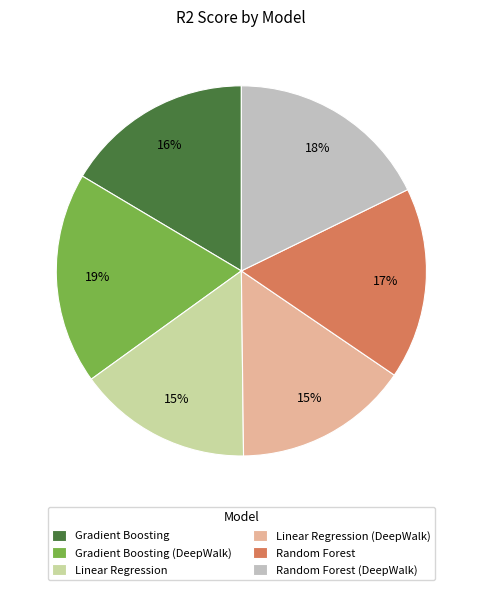

Is there any slice that represents more than half of the pie?

No